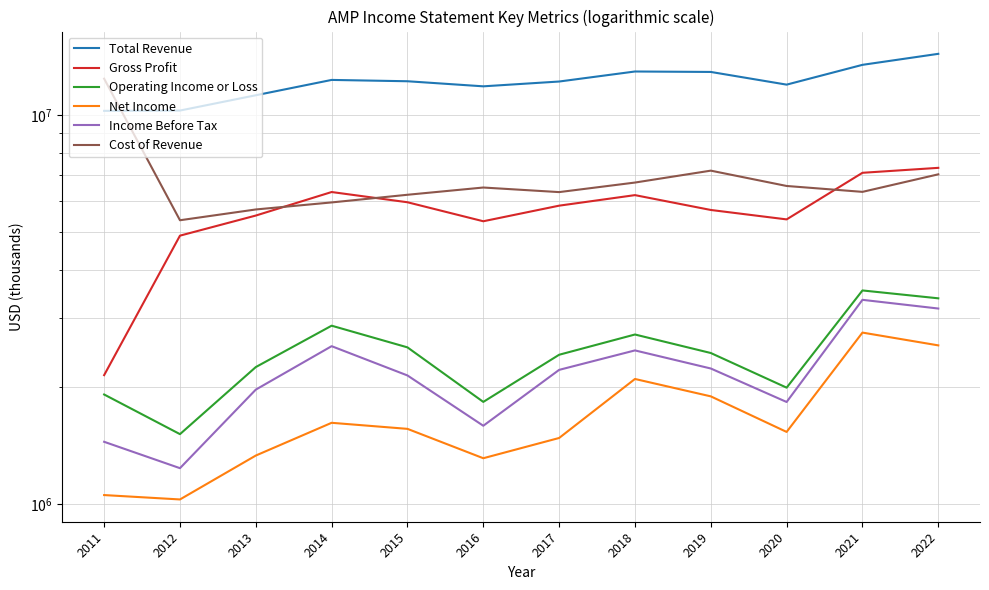

Which series changed the most between 2016 and 2018?

Total Revenue